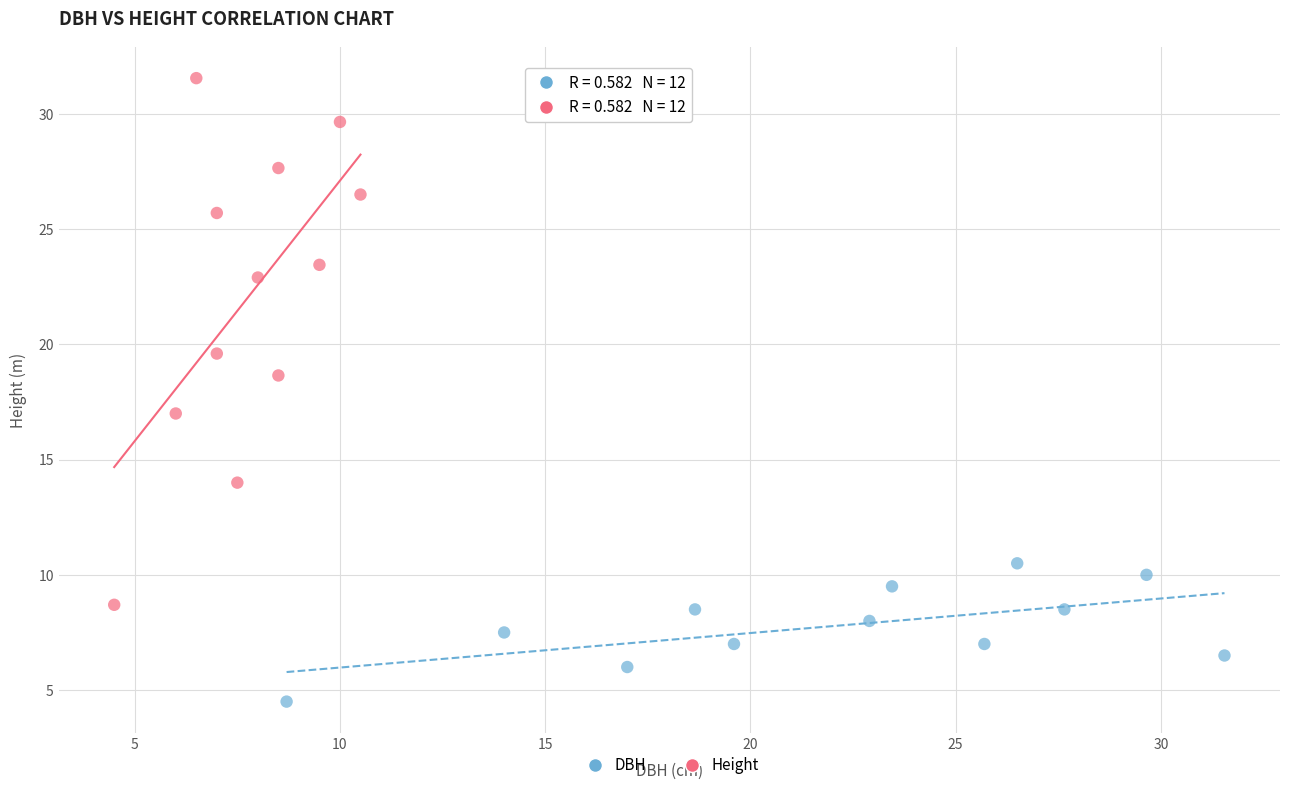

Which series contains the lowest Y value?

DBH